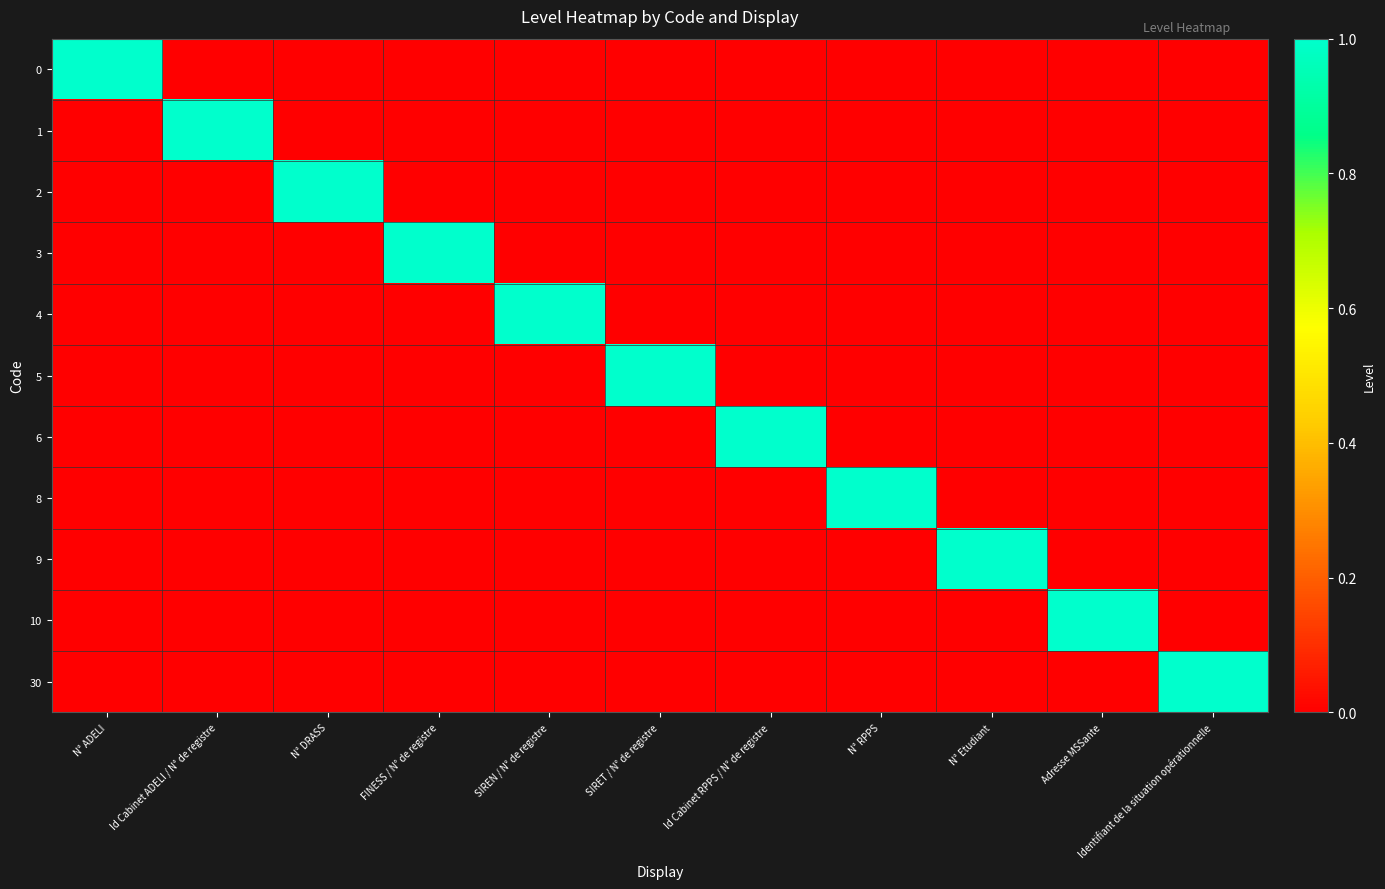

Between N° DRASS and FINESS / N° de registre, which is larger?

N° DRASS